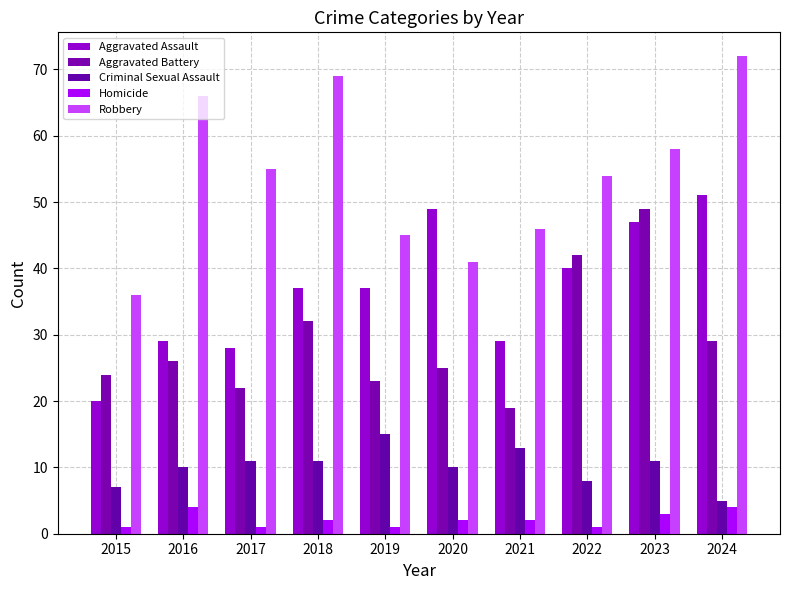

How many bars are there in total?

50